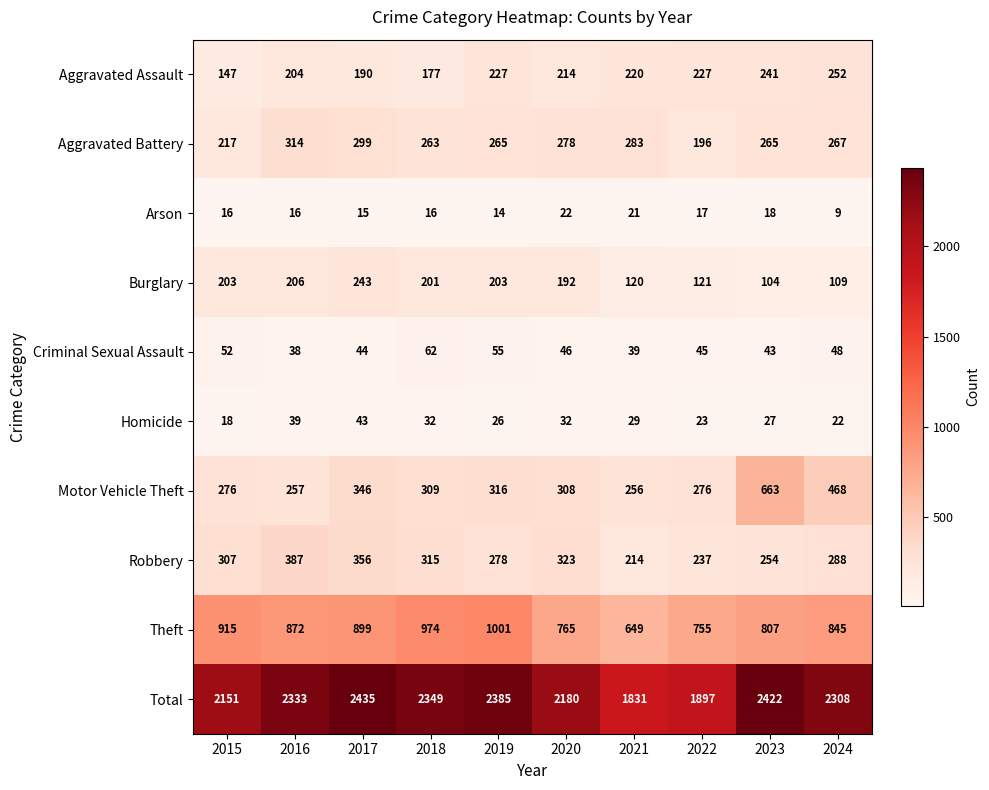

Read the Burglary value at 2015, to the nearest 5.

205